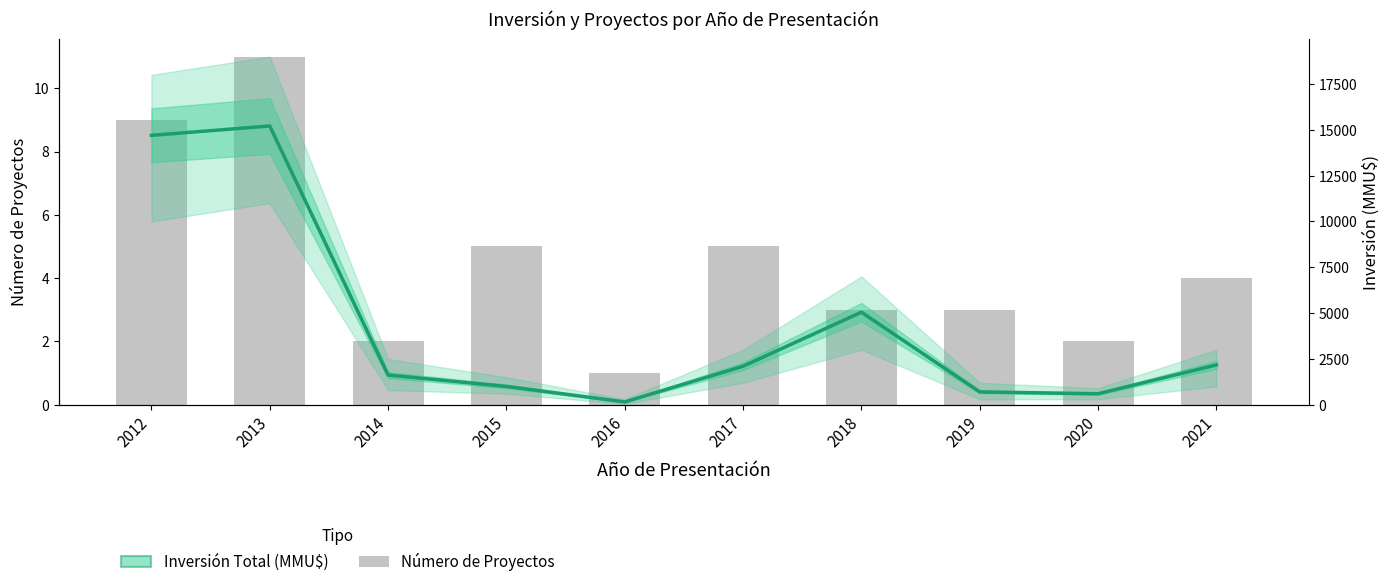

At which category does the chart reach its minimum across all series?

2016